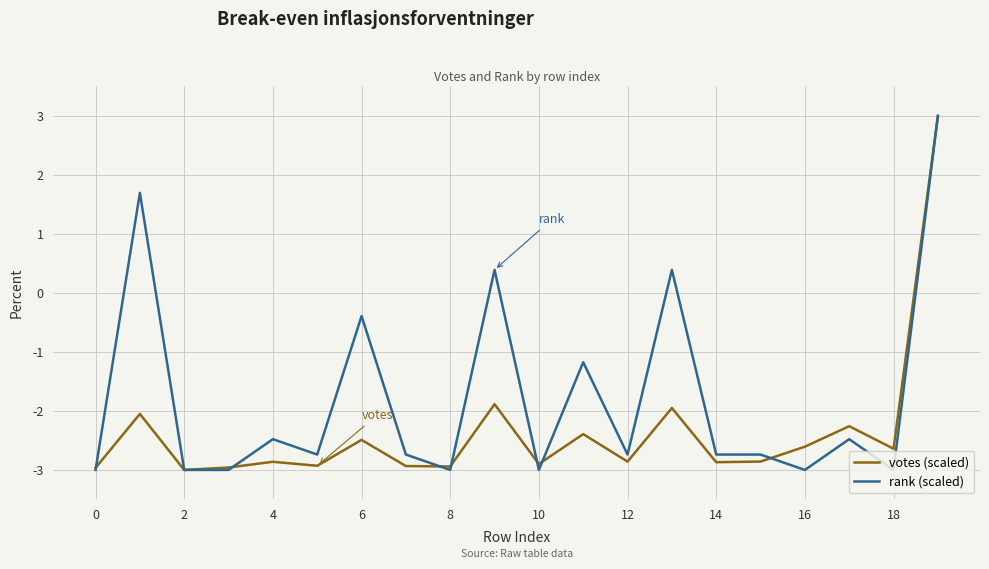

What is the maximum value for rank (scaled)?

3.0